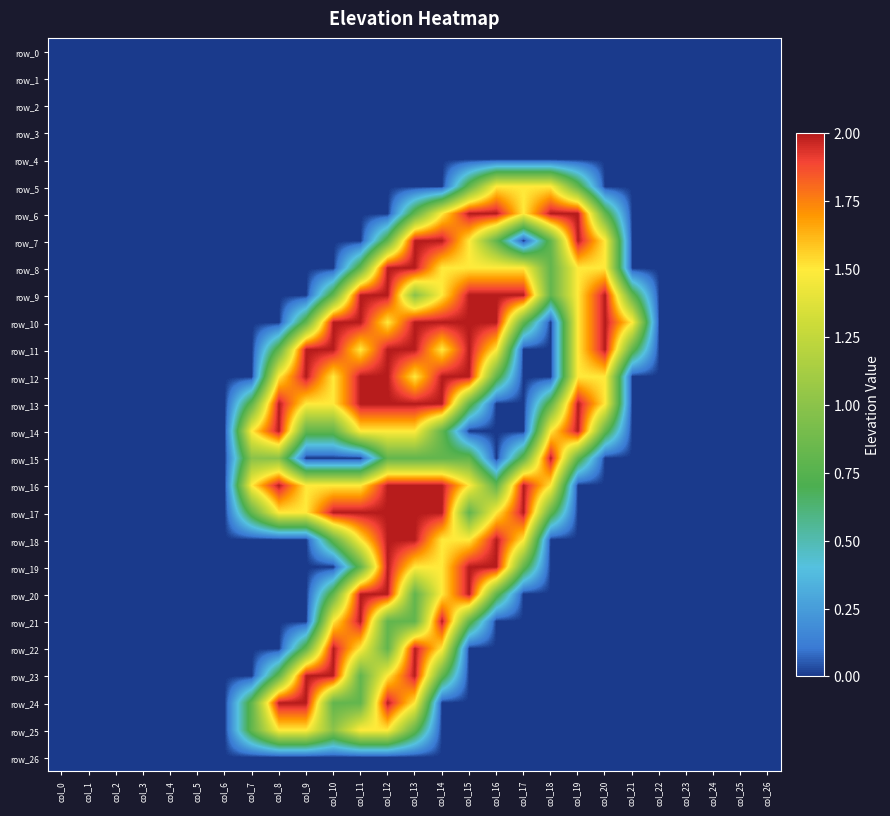

Which category has the highest value across all series?

col_15